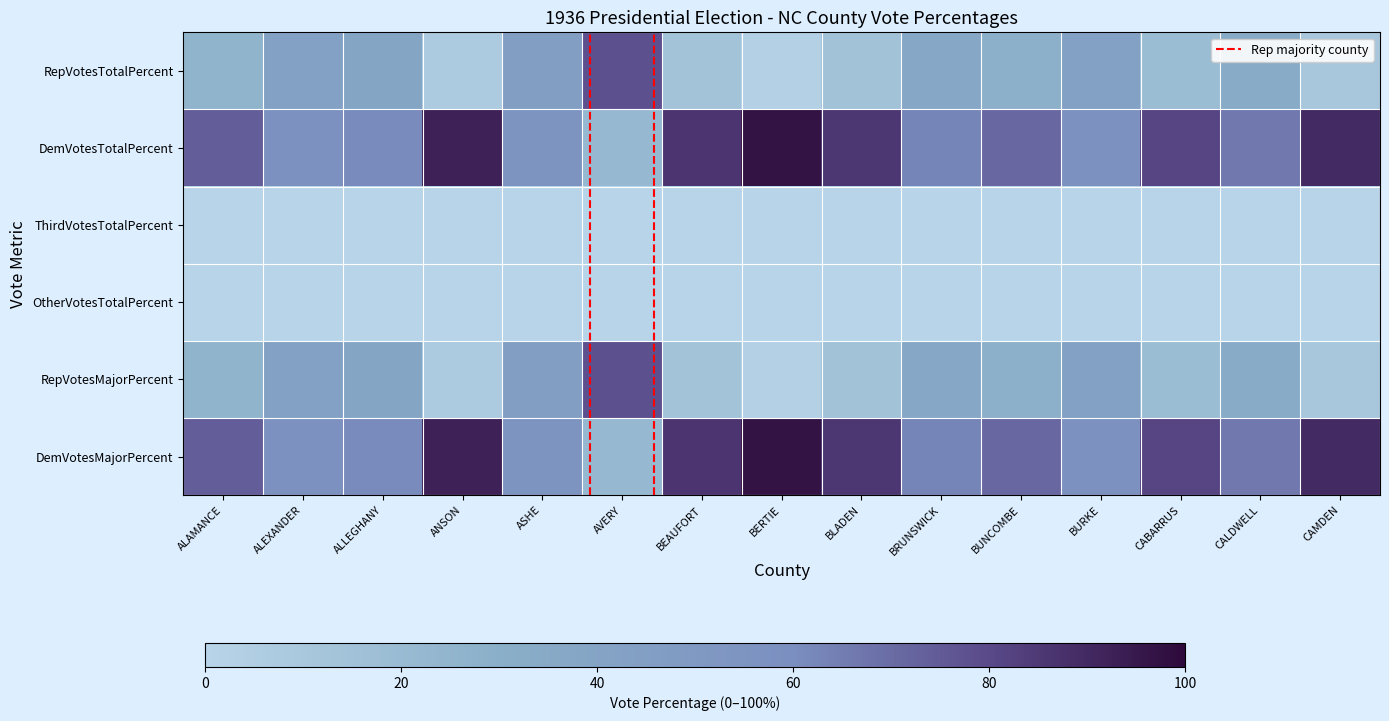

Reading right to left, extract all data points from this chart.

RepVotesTotalPercent: CAMDEN=0.1	CALDWELL=0.3	CABARRUS=0.2	BURKE=0.4	BUNCOMBE=0.3	BRUNSWICK=0.4	BLADEN=0.1	BERTIE=0.0	BEAUFORT=0.1	AVERY=0.8	ASHE=0.5	ANSON=0.1	ALLEGHANY=0.4	ALEXANDER=0.4	ALAMANCE=0.3
DemVotesTotalPercent: CAMDEN=0.9	CALDWELL=0.7	CABARRUS=0.8	BURKE=0.6	BUNCOMBE=0.7	BRUNSWICK=0.6	BLADEN=0.9	BERTIE=1.0	BEAUFORT=0.9	AVERY=0.2	ASHE=0.5	ANSON=0.9	ALLEGHANY=0.6	ALEXANDER=0.6	ALAMANCE=0.7
ThirdVotesTotalPercent: CAMDEN=0.0	CALDWELL=0.0	CABARRUS=0.0	BURKE=0.0	BUNCOMBE=0.0	BRUNSWICK=0.0	BLADEN=0.0	BERTIE=0.0	BEAUFORT=0.0	AVERY=0.0	ASHE=0.0	ANSON=0.0	ALLEGHANY=0.0	ALEXANDER=0.0	ALAMANCE=0.0
OtherVotesTotalPercent: CAMDEN=0.0	CALDWELL=0.0	CABARRUS=0.0	BURKE=0.0	BUNCOMBE=0.0	BRUNSWICK=0.0	BLADEN=0.0	BERTIE=0.0	BEAUFORT=0.0	AVERY=0.0	ASHE=0.0	ANSON=0.0	ALLEGHANY=0.0	ALEXANDER=0.0	ALAMANCE=0.0
RepVotesMajorPercent: CAMDEN=0.1	CALDWELL=0.3	CABARRUS=0.2	BURKE=0.4	BUNCOMBE=0.3	BRUNSWICK=0.4	BLADEN=0.1	BERTIE=0.0	BEAUFORT=0.1	AVERY=0.8	ASHE=0.5	ANSON=0.1	ALLEGHANY=0.4	ALEXANDER=0.4	ALAMANCE=0.3
DemVotesMajorPercent: CAMDEN=0.9	CALDWELL=0.7	CABARRUS=0.8	BURKE=0.6	BUNCOMBE=0.7	BRUNSWICK=0.6	BLADEN=0.9	BERTIE=1.0	BEAUFORT=0.9	AVERY=0.2	ASHE=0.5	ANSON=0.9	ALLEGHANY=0.6	ALEXANDER=0.6	ALAMANCE=0.7